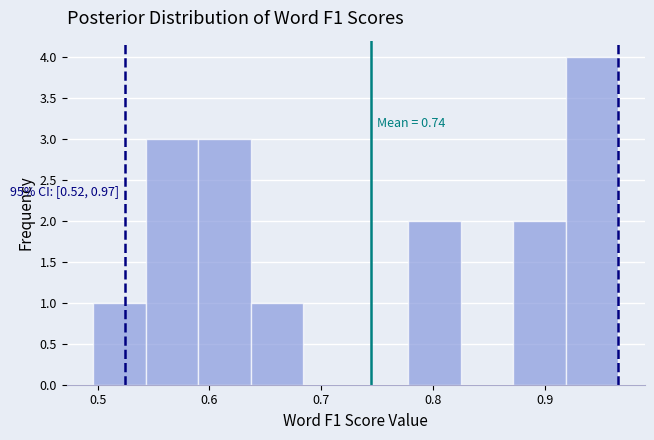

Over which range of the x-axis is the bar tallest?

0.92 to 0.97